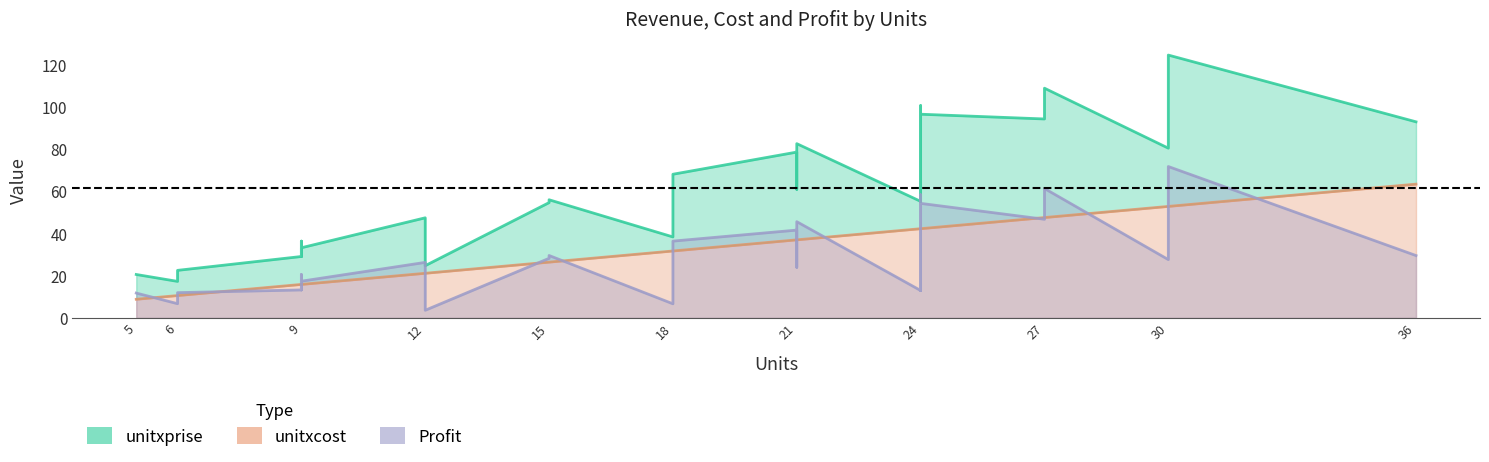

Which series has the largest total across all categories?

unitxprise